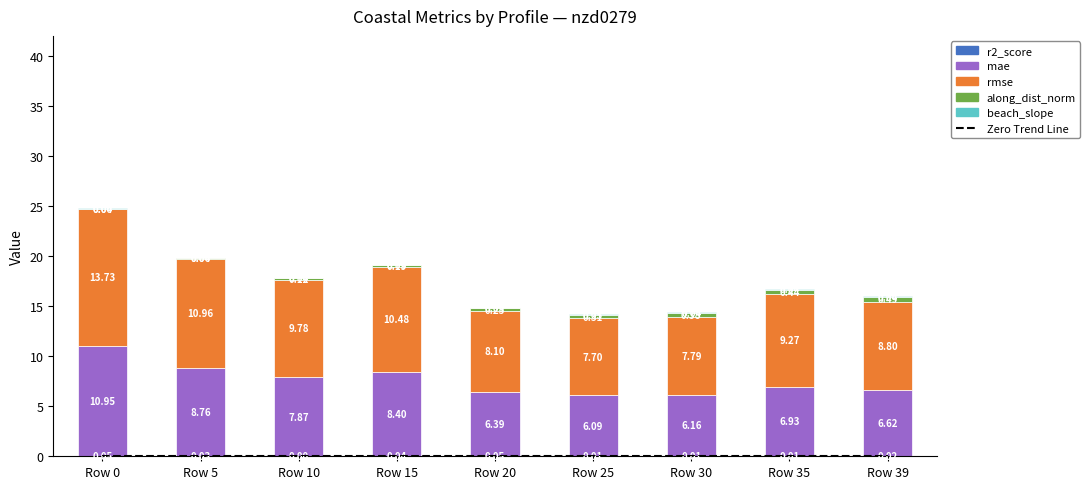

The mae series shows 7.9 at Row 10. True or false?

True